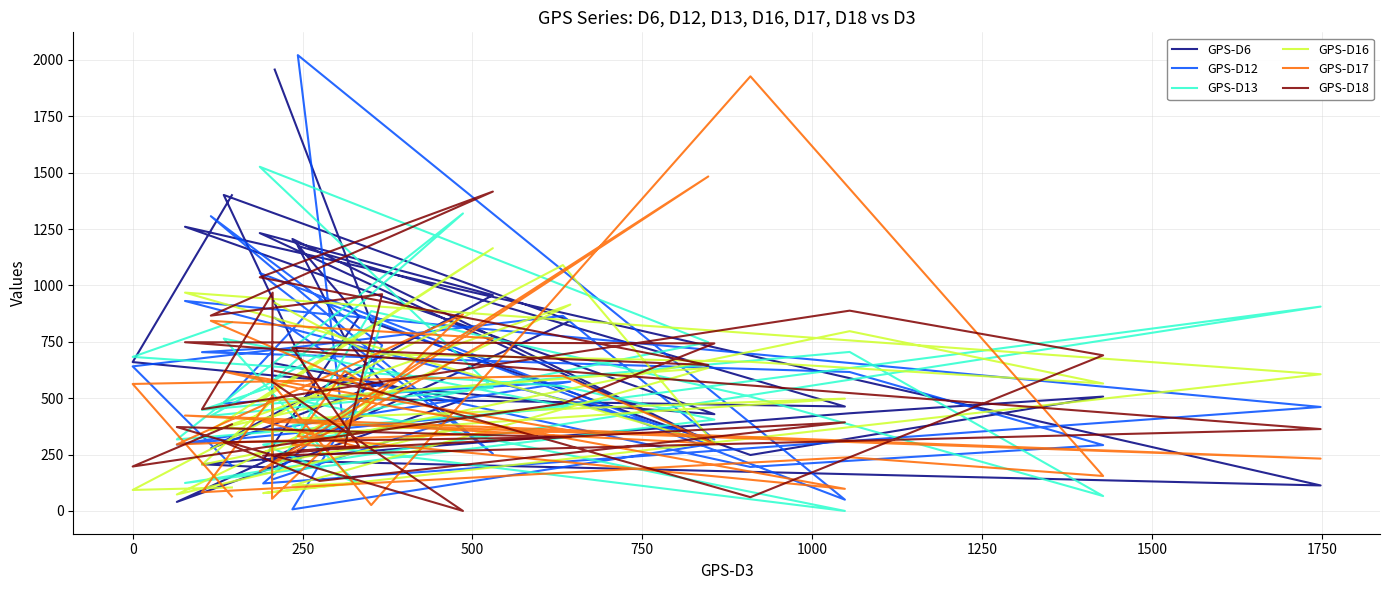

Count the number of categories in the chart.

30